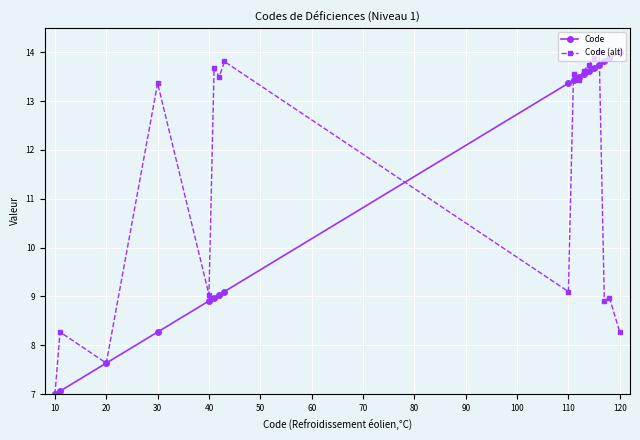

What is the value of the Code (alt) point at the 8th from the left?

13.8